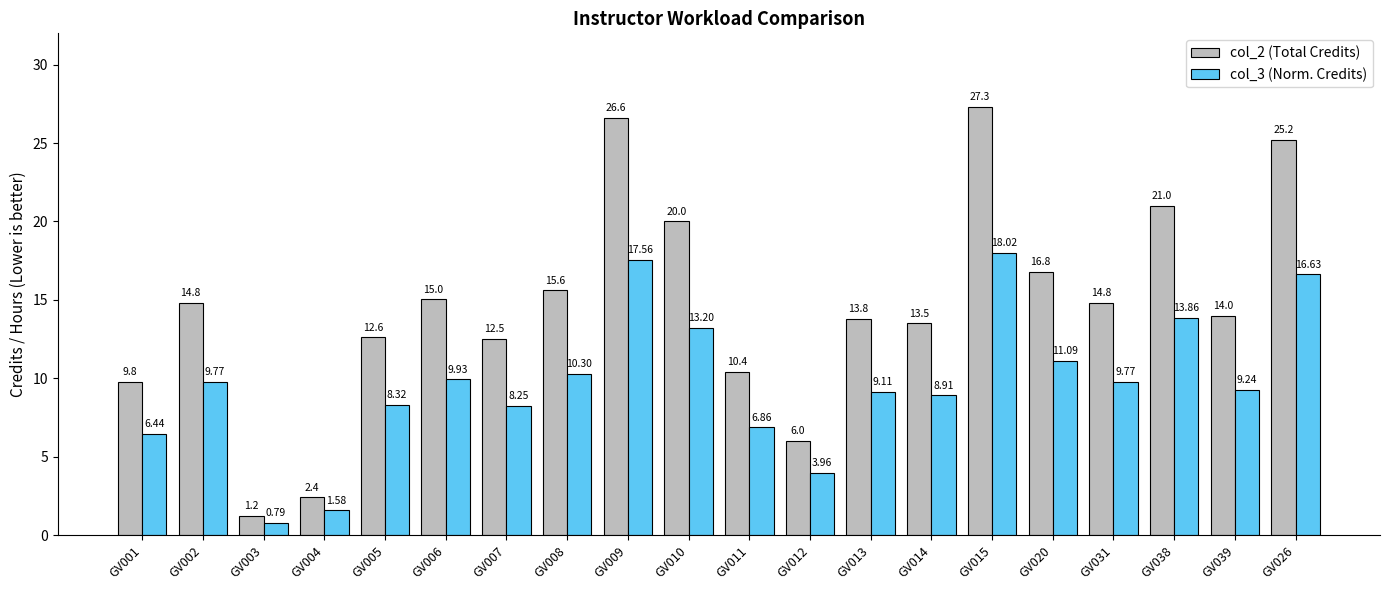

Rank the series by their average value, from lowest to highest.

col_3 (Norm. Credits), col_2 (Total Credits)